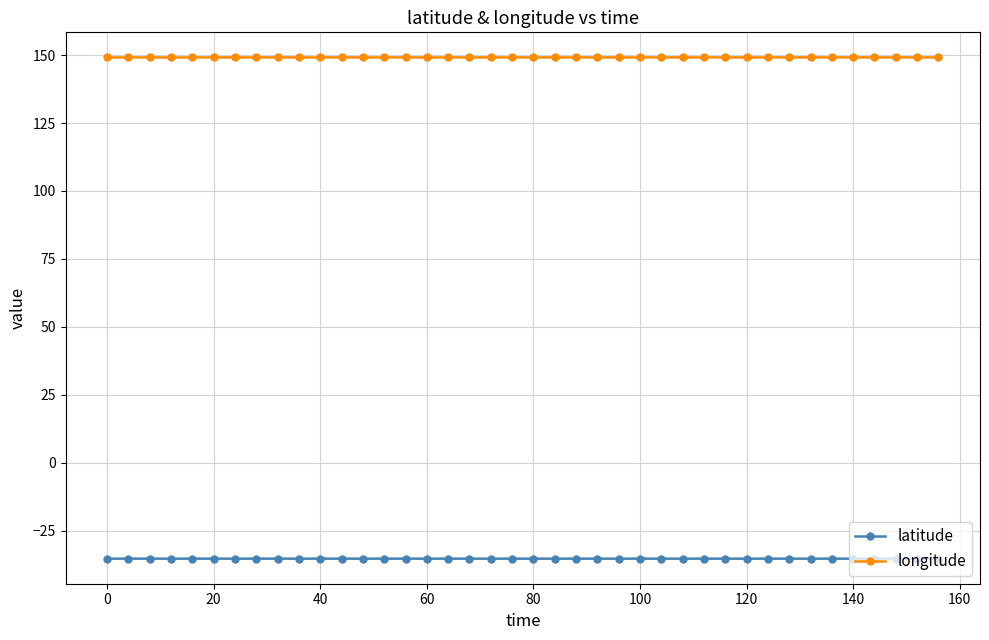

True or false: longitude and latitude cross at least once.

False